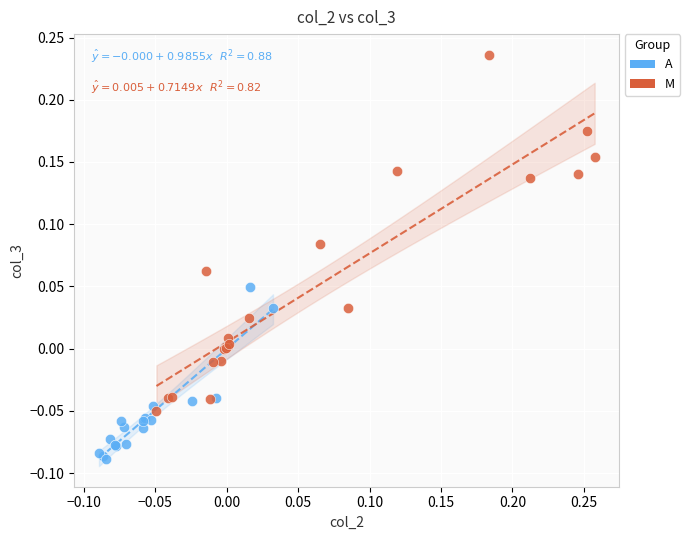

Which series contains the highest Y value?

M